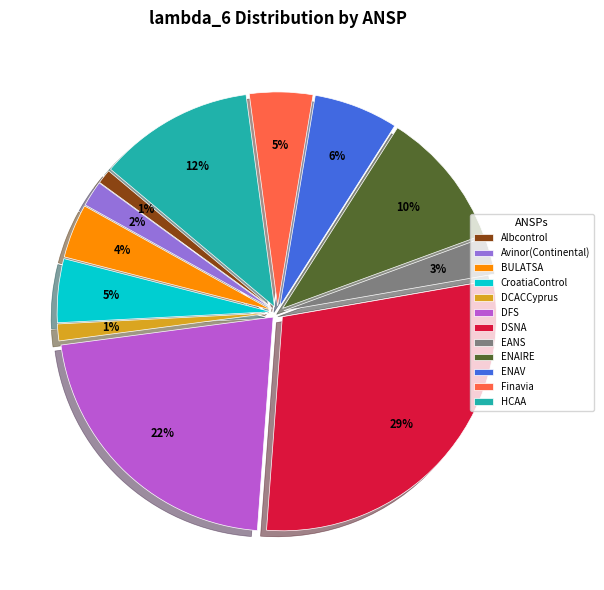

Do Avinor(Continental) and ENAIRE together represent more than half of the pie?

No